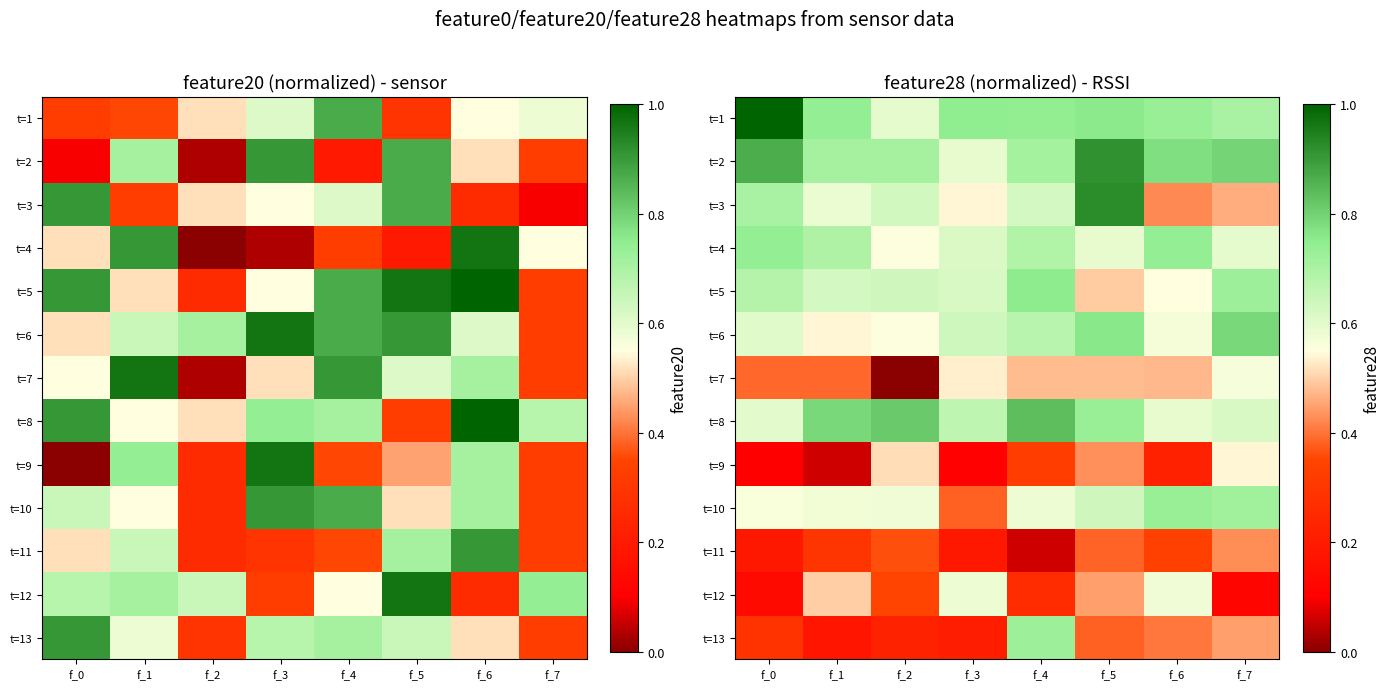

What is the difference between the t=10 values at f_5 and f_4?

0.1